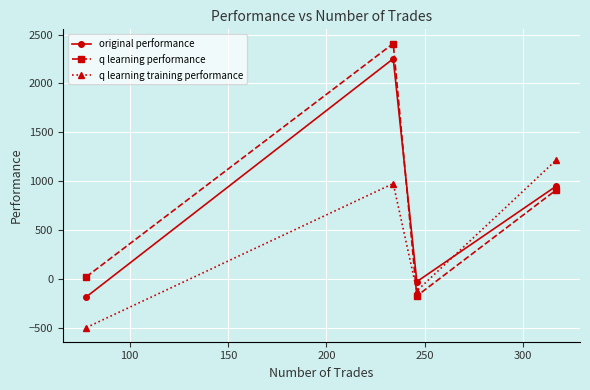

What is the value of the original performance point at the 1st from the left?

-185.3